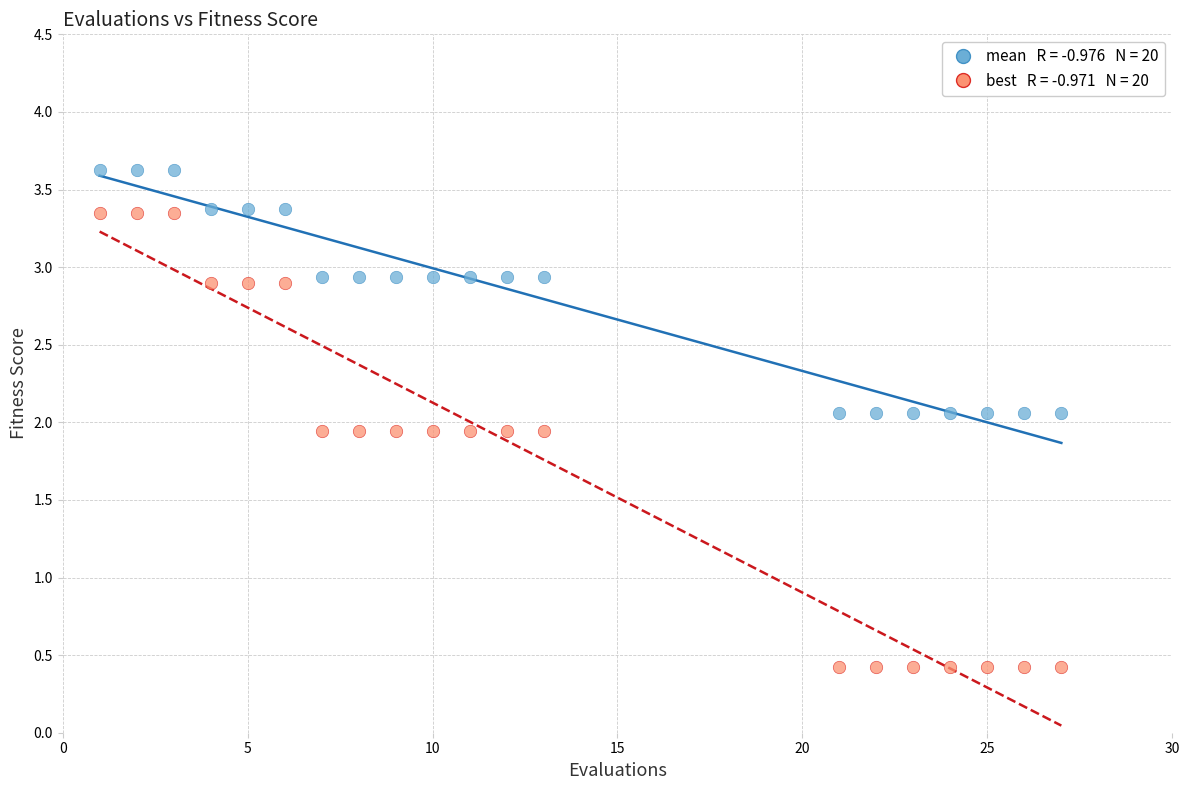

Across all data points, what is the range of Y values (max minus min)?

3.2